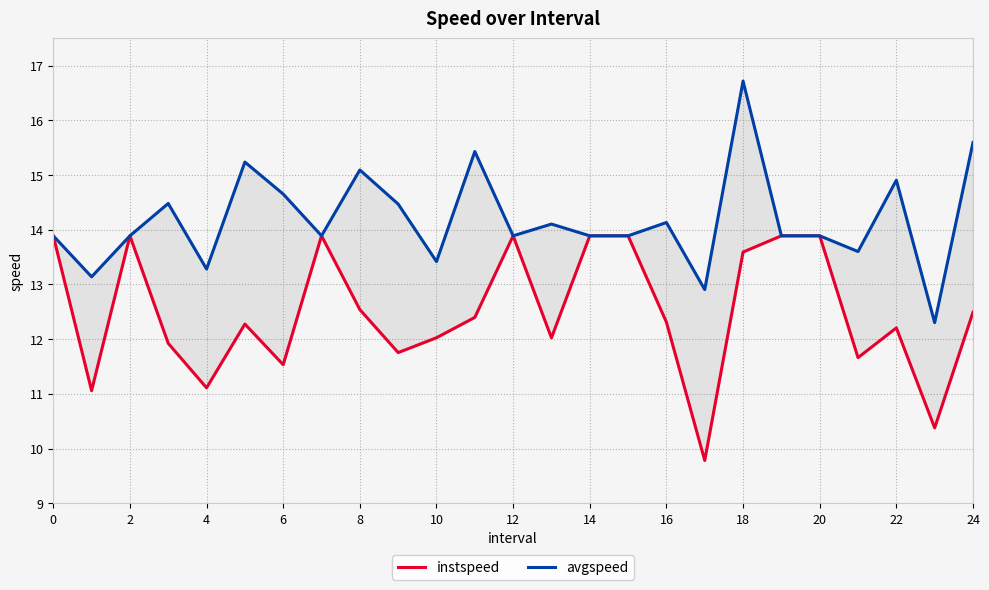

In instspeed, how many points are higher than both neighbors (excluding endpoints)?

5